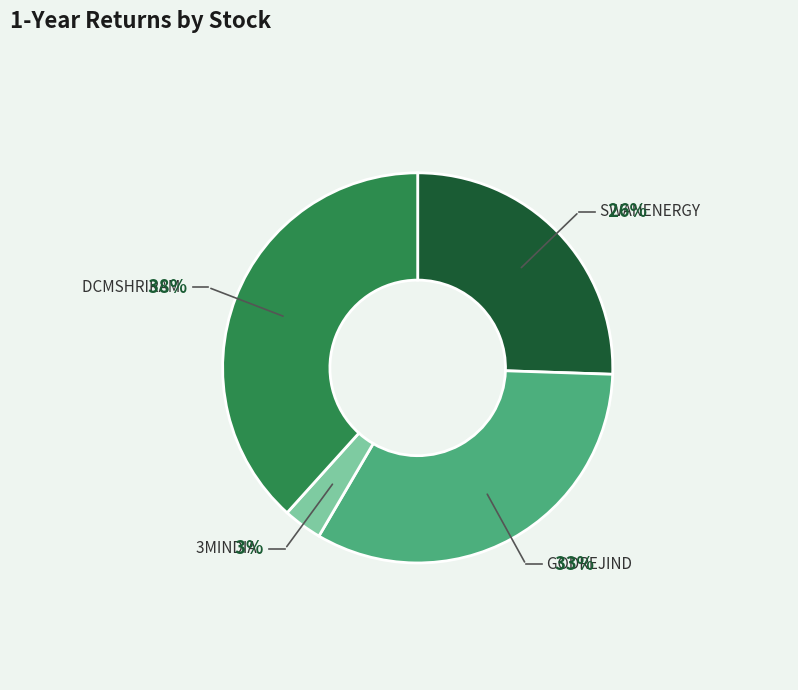

Count the number of slices in the pie.

4